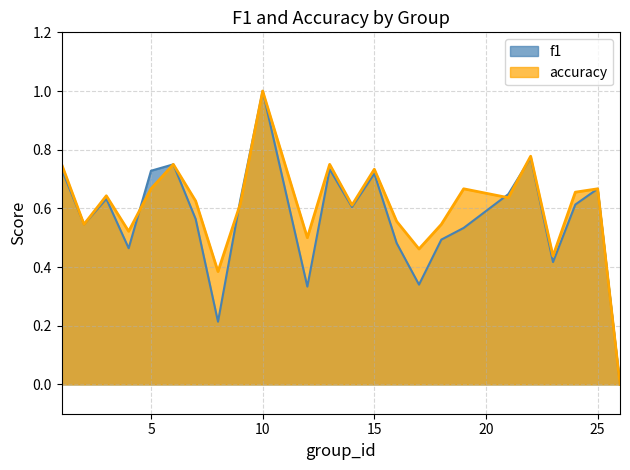

At 23, list the series in order from largest to smallest.

accuracy, f1